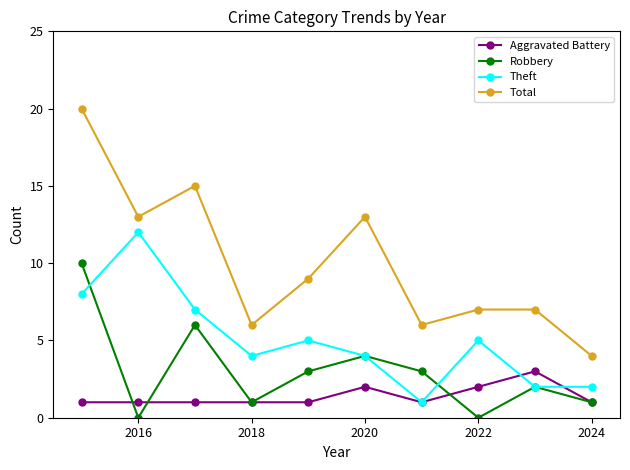

True or false: Aggravated Battery and Total cross at least once.

False